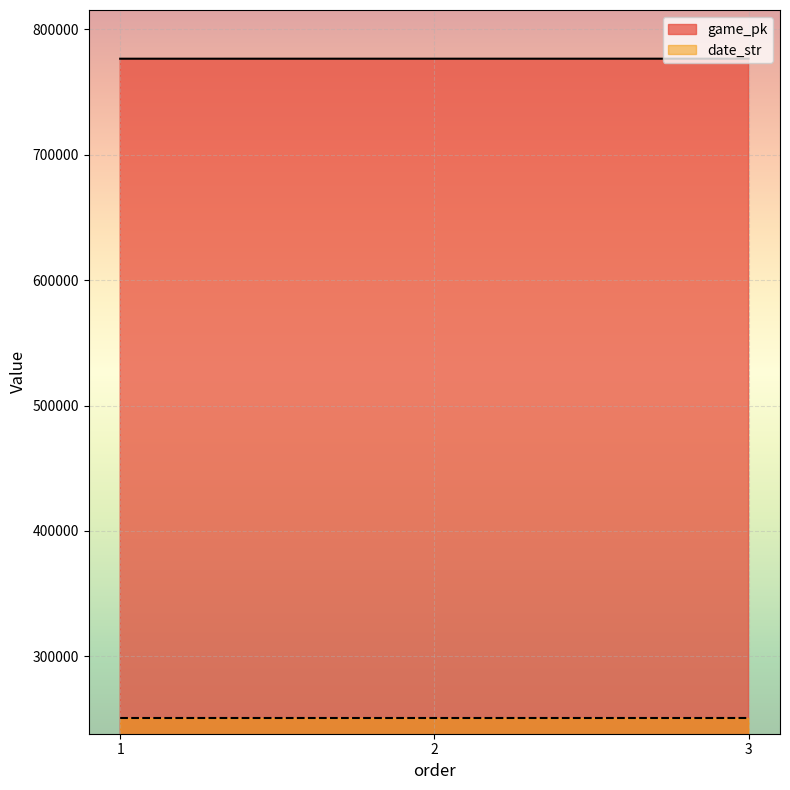

Where is game_pk nearest to the value 776558?

2